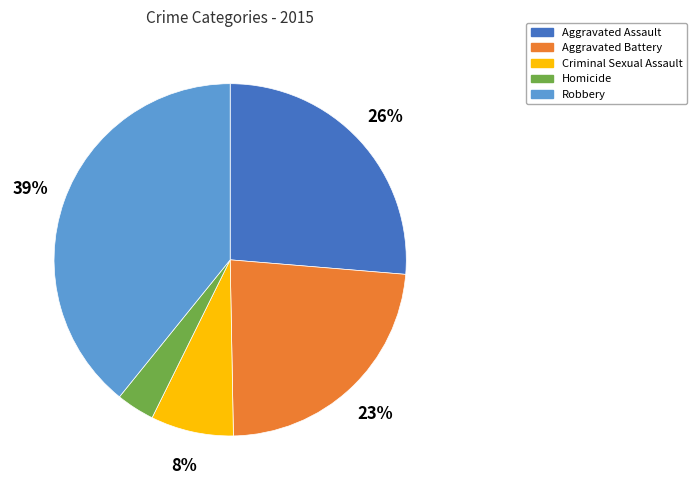

To the nearest percent, what is the average slice percentage?

20%